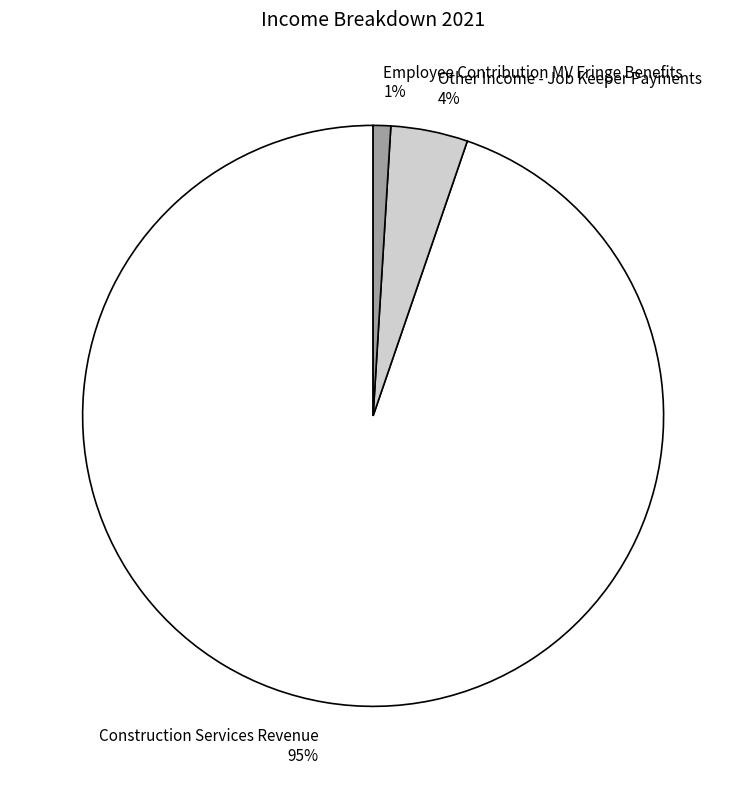

Which slice is the largest?

Construction Services Revenue